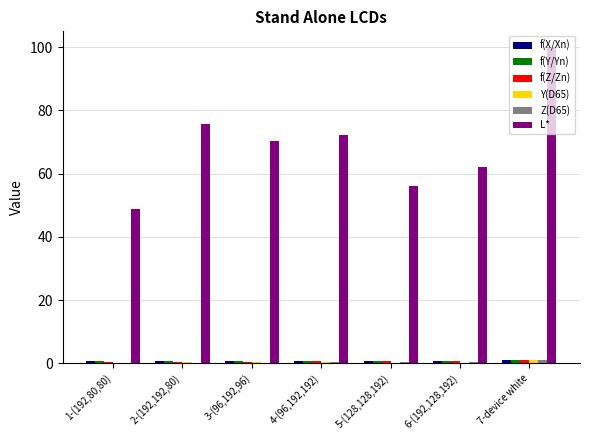

Is it true that L* equals 31.1 at 2-(192,192,80)?

False